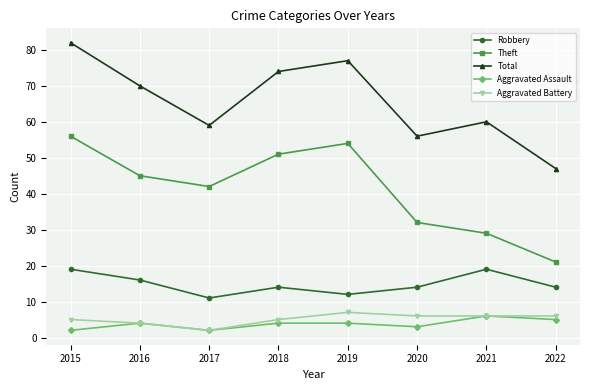

What is the highest value of the Theft series?

56